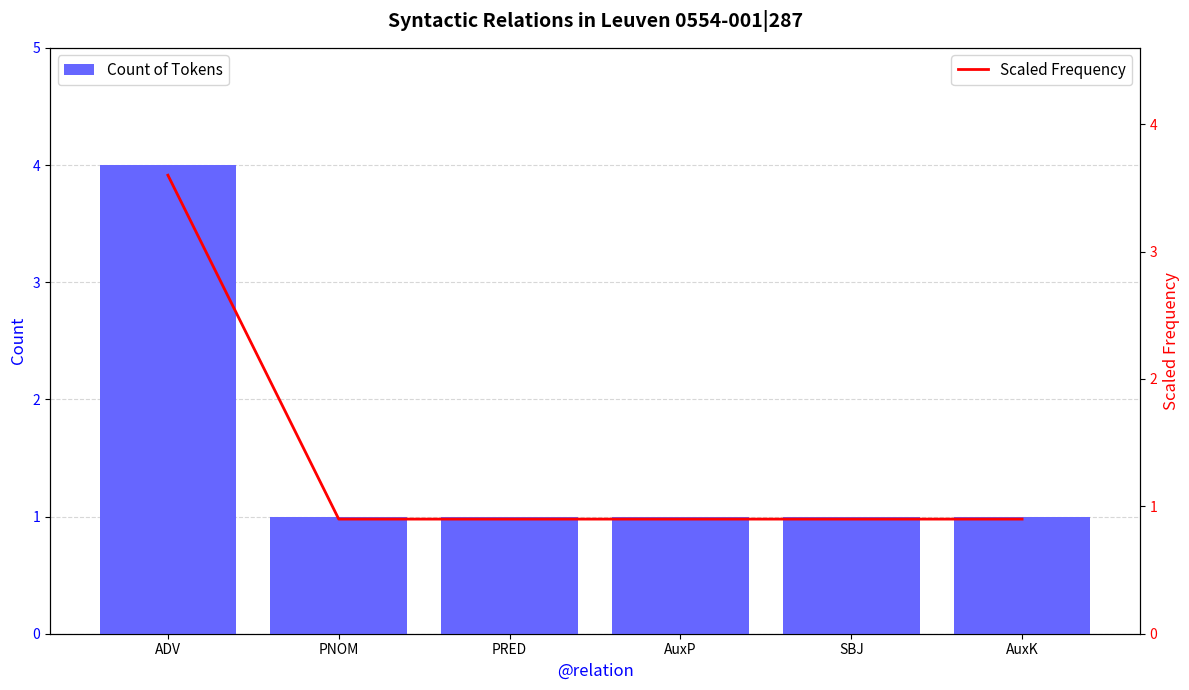

What is the highest value of the Count of Tokens series?

4